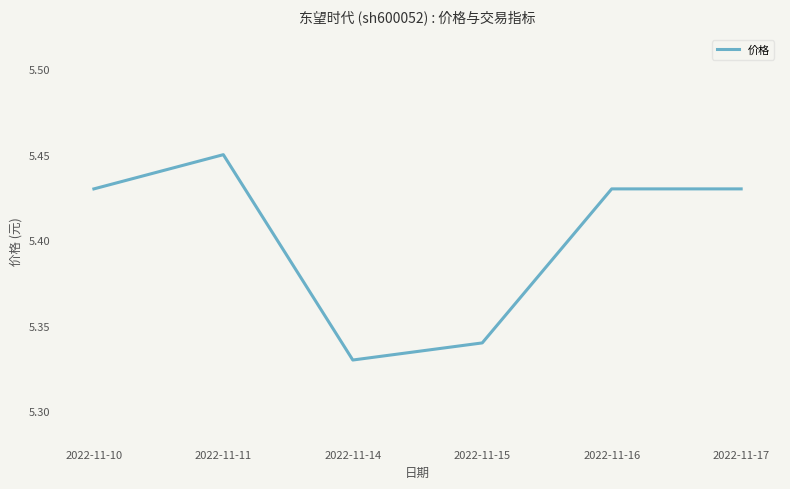

How many distinct data groups are displayed?

1